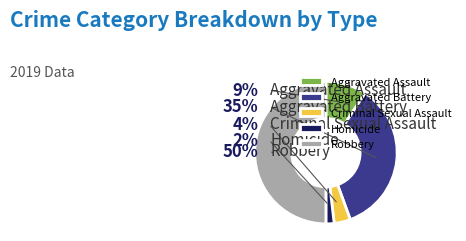

To the nearest percent, what is the combined percentage of Robbery and Homicide?

52%